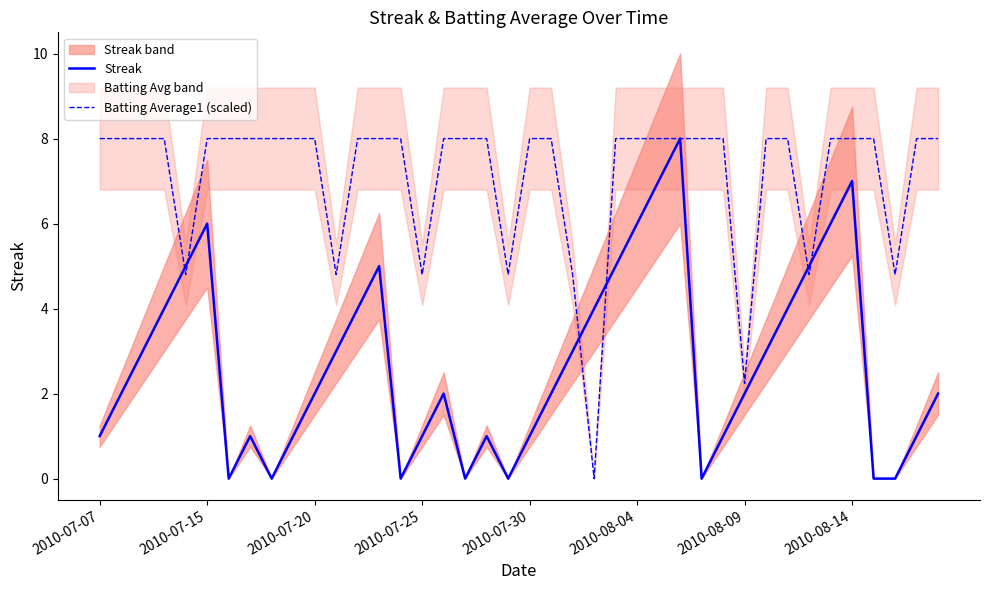

The Streak series shows 0.3 at 2010-07-07. True or false?

False